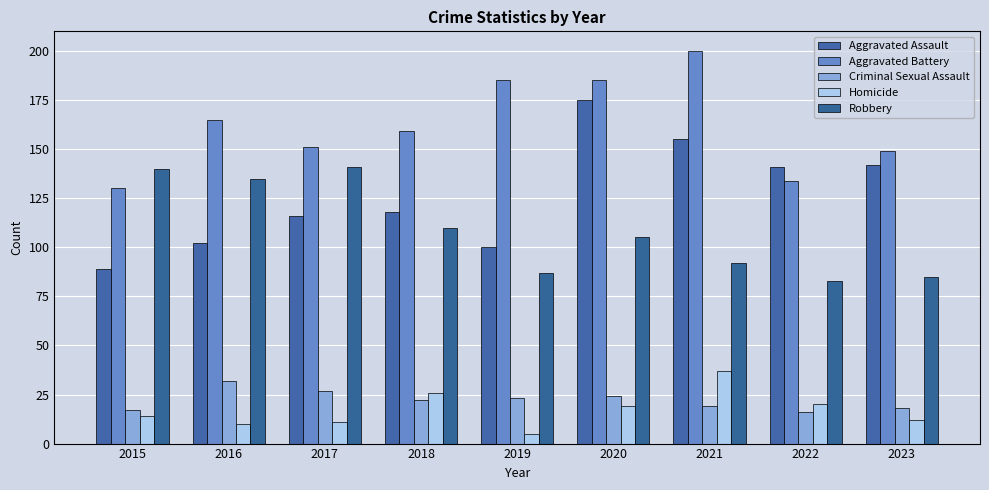

Where does the Criminal Sexual Assault series first go above 22?

2016